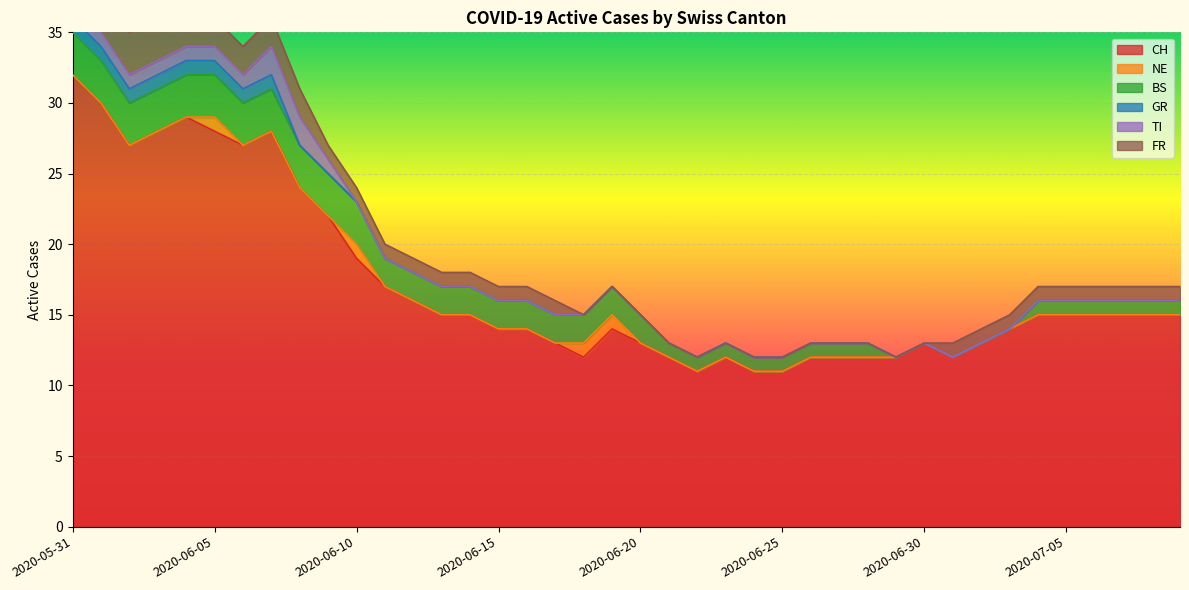

What are all the series names shown in the legend?

CH, NE, BS, GR, TI, FR